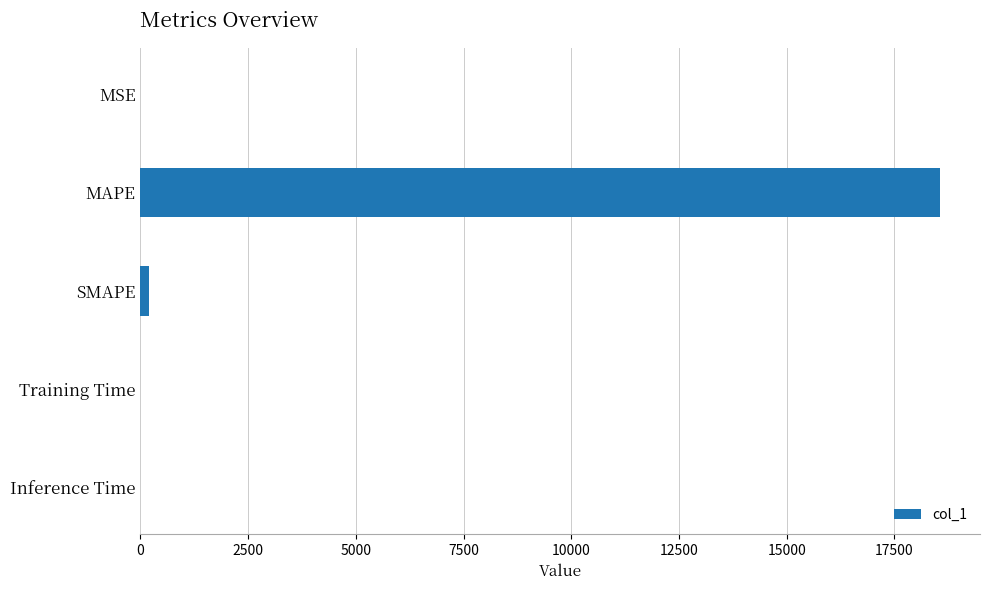

How many data points does each series have?

5